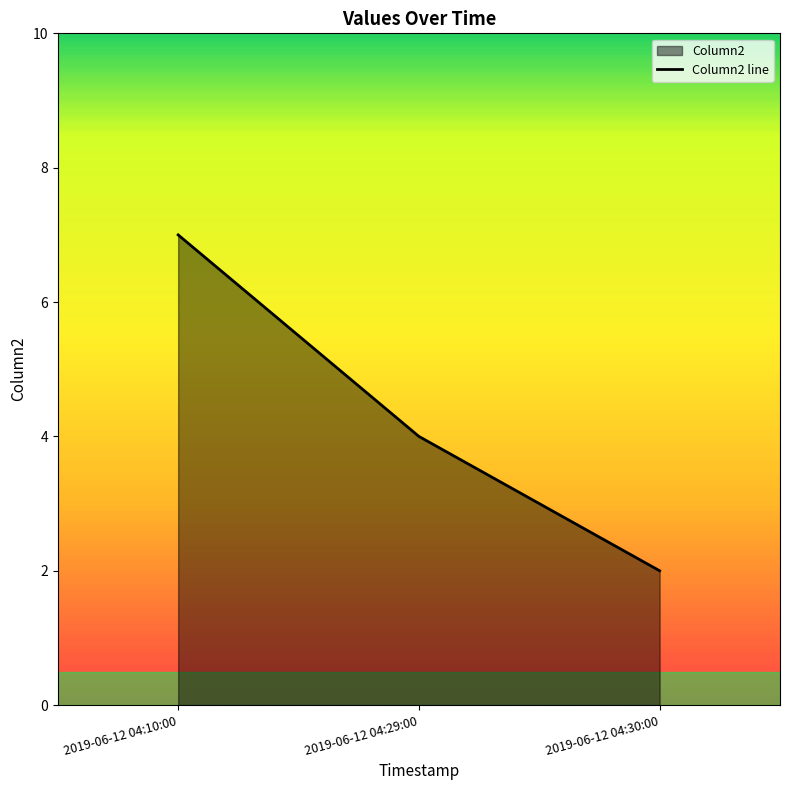

Rank the categories by value from highest to lowest.

2019-06-12 04:10:00, 2019-06-12 04:29:00, 2019-06-12 04:30:00